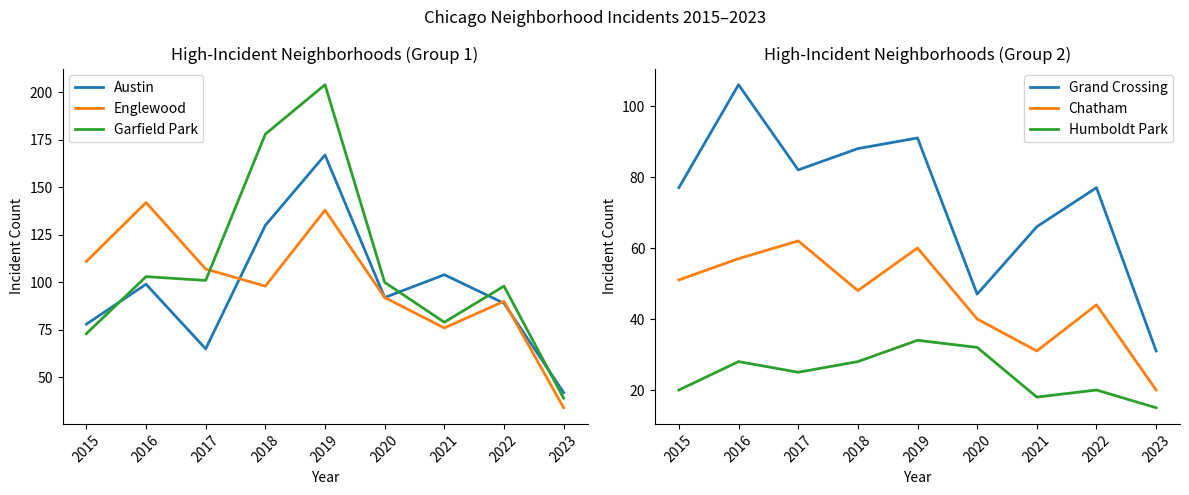

What is the smallest value displayed?

15